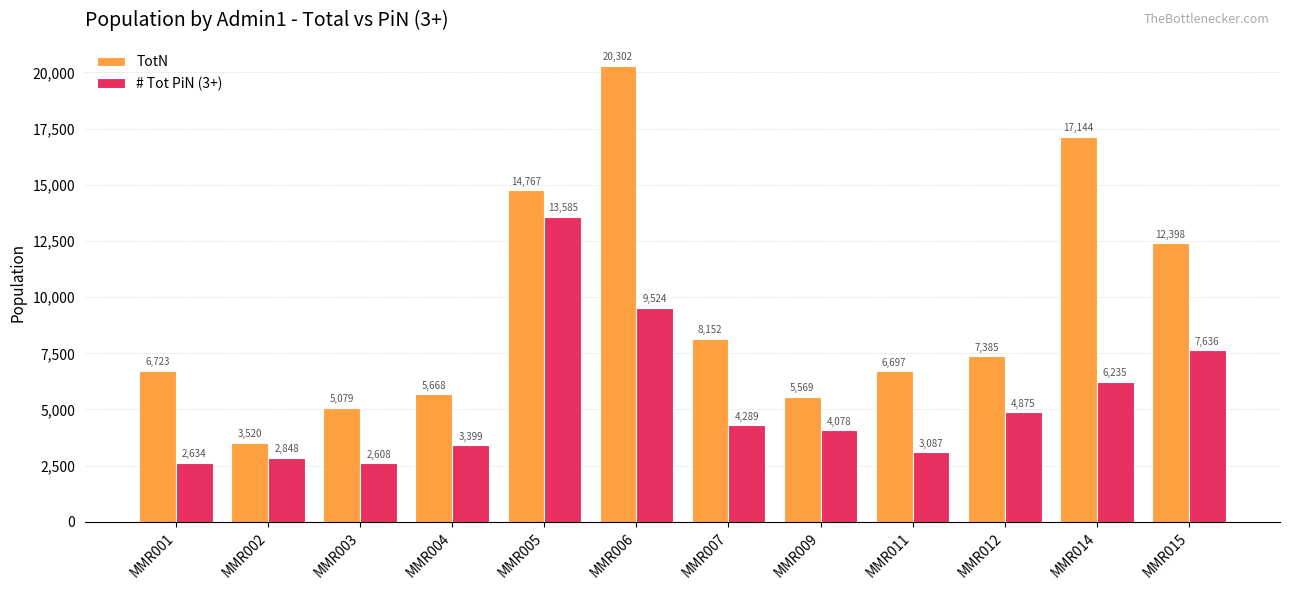

Read the # Tot PiN (3+) value at MMR006.

9523.9